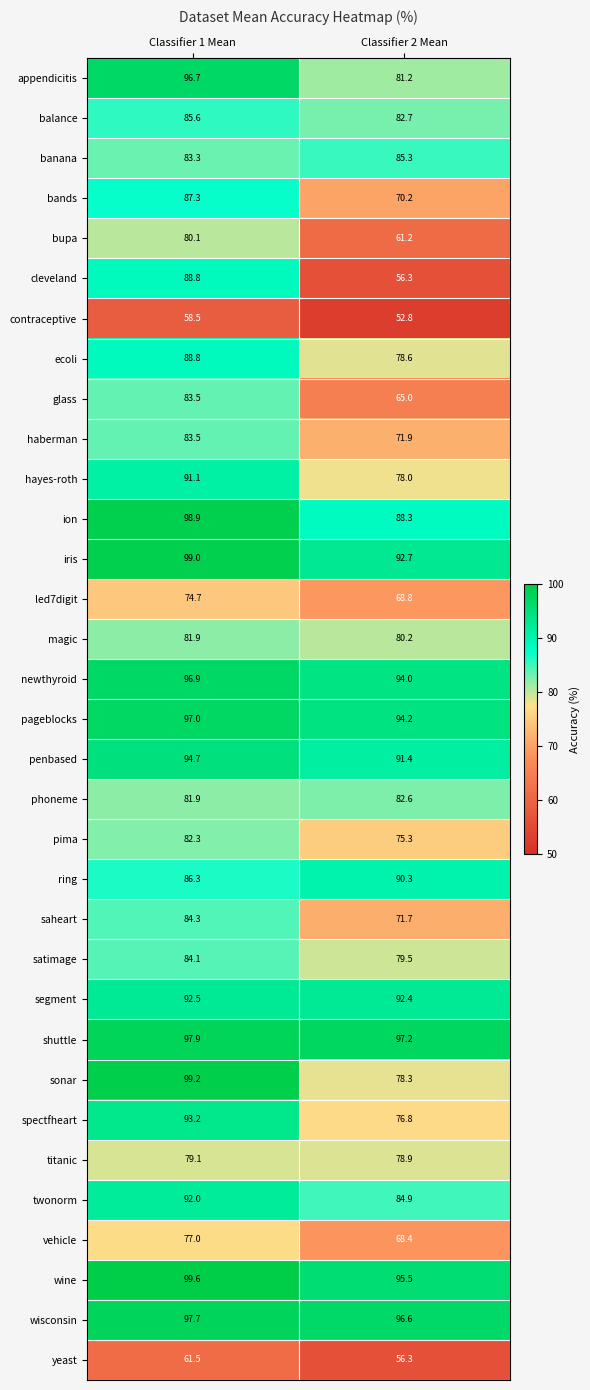

Which series has the widest spread of values?

cleveland